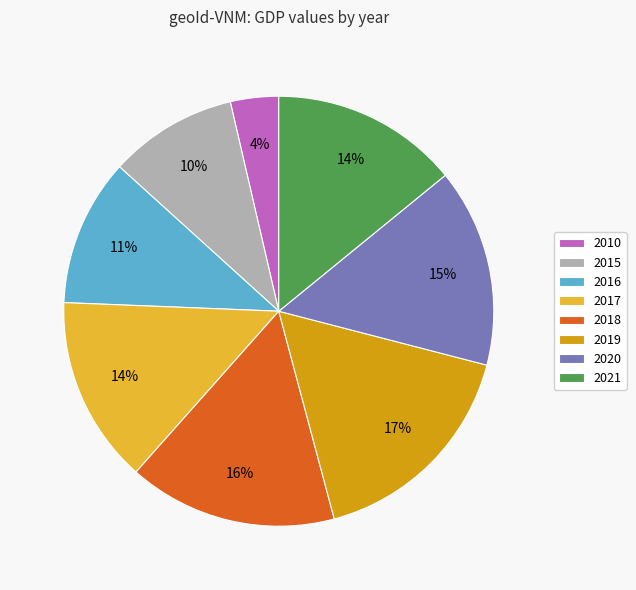

The 2018 slice represents 16% of the pie. True or false?

True